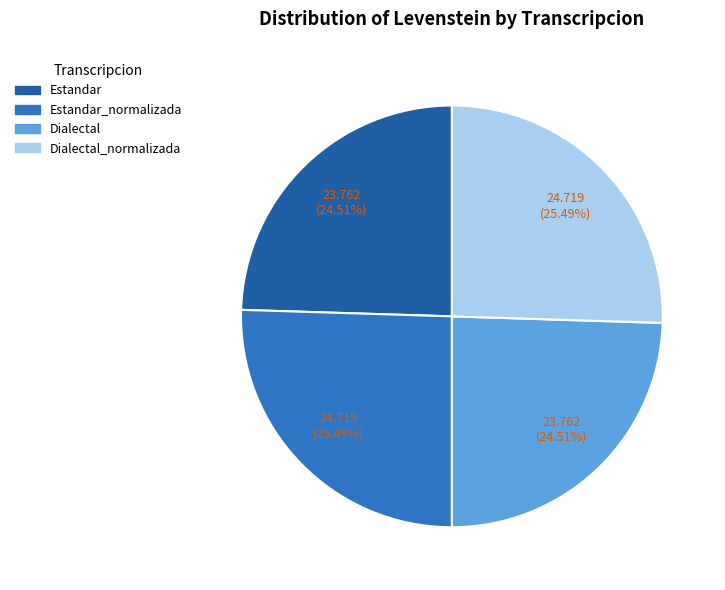

Rank the categories by value from highest to lowest.

Estandar_normalizada, Dialectal_normalizada, Estandar, Dialectal